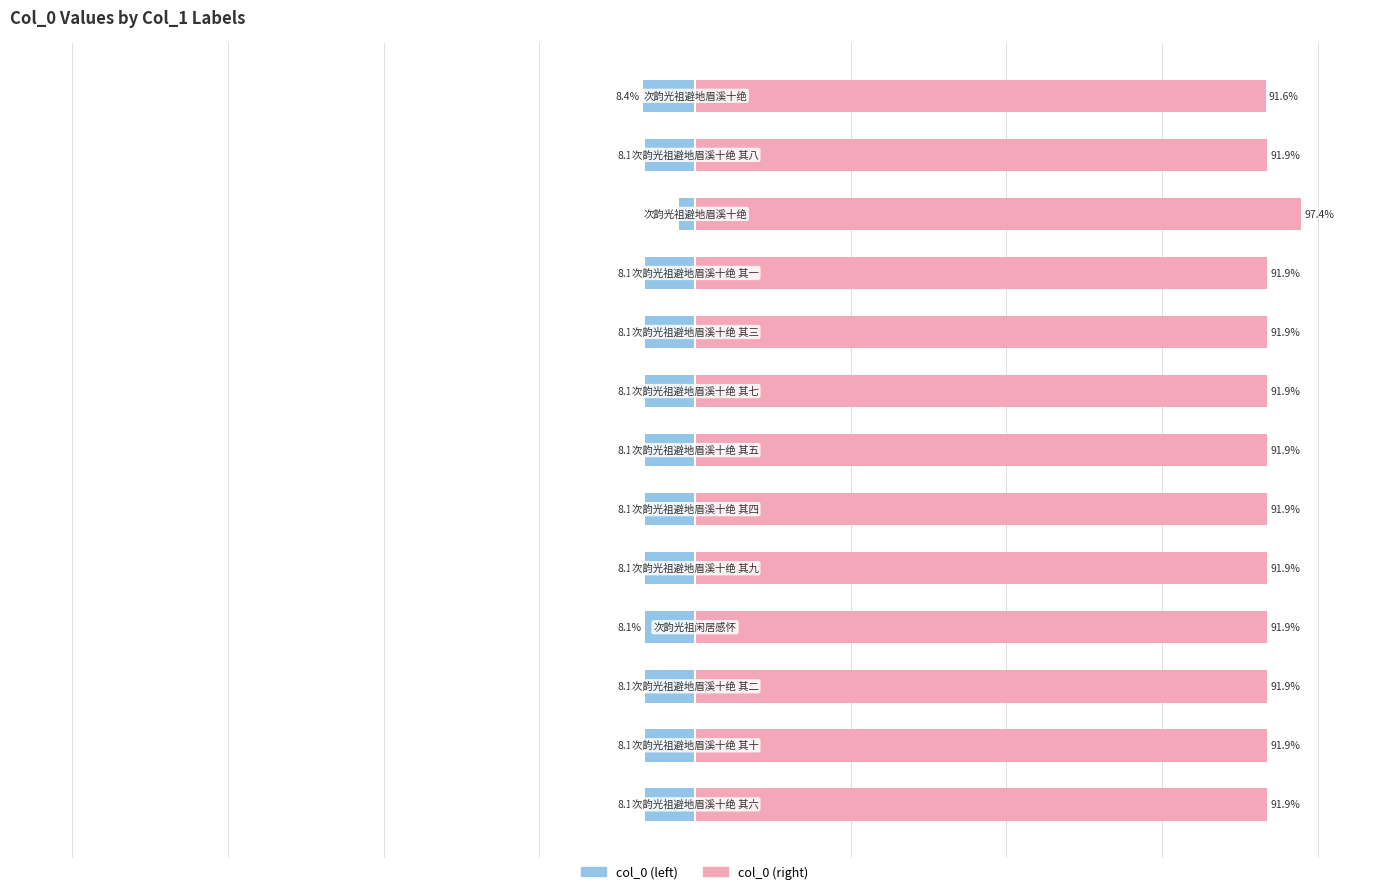

What is the difference between the highest and lowest values at 9?

100.0